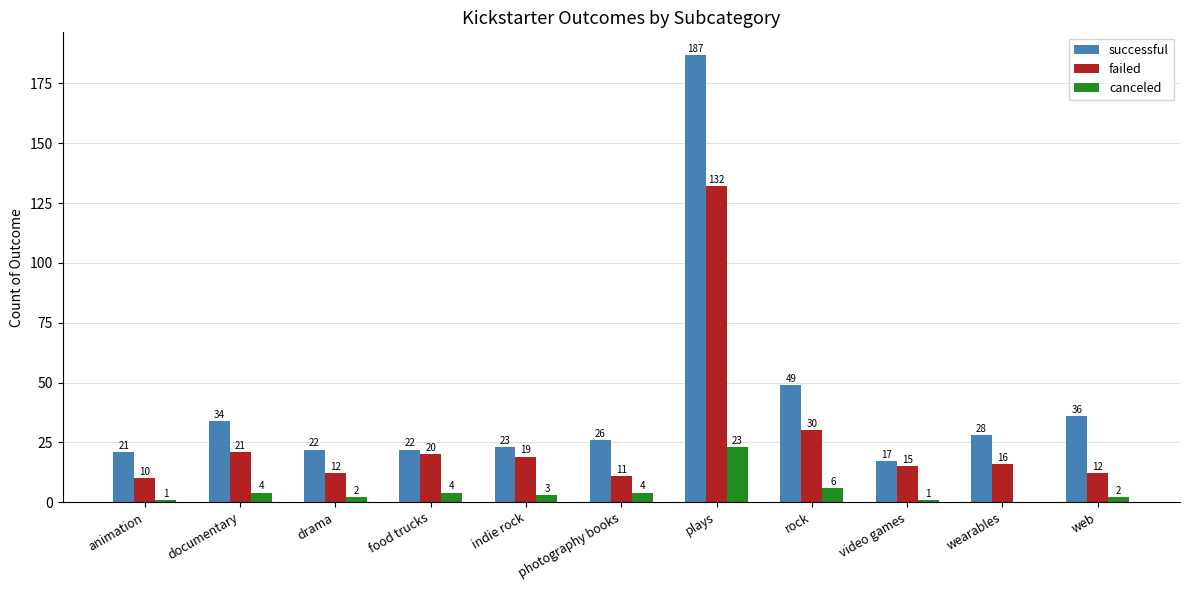

How many values in canceled are above zero?

10